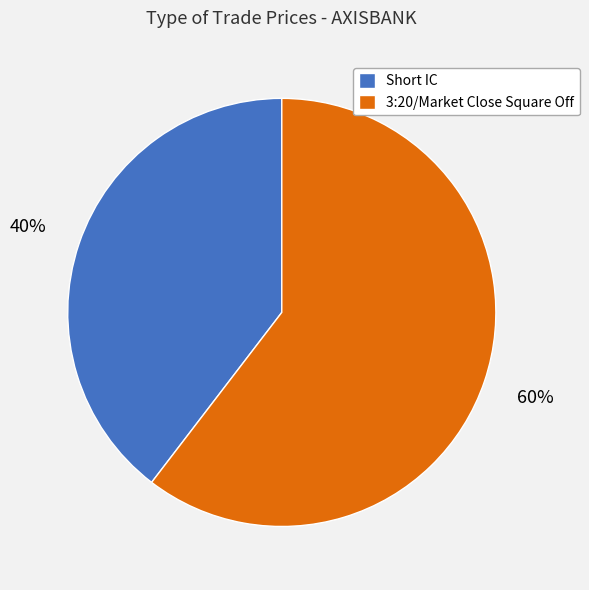

What percentage is the Short IC slice, to the nearest percent?

40%